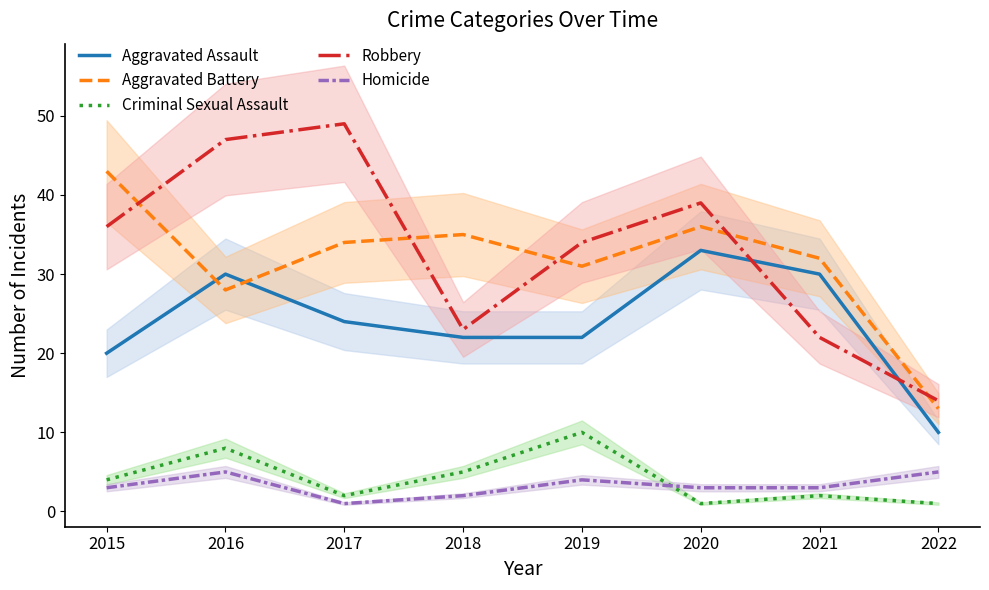

Reading right to left, extract all data points from this chart.

Aggravated Assault: 10	30	33	22	22	24	30	20
Aggravated Battery: 13	32	36	31	35	34	28	43
Criminal Sexual Assault: 1	2	1	10	5	2	8	4
Robbery: 14	22	39	34	23	49	47	36
Homicide: 5	3	3	4	2	1	5	3